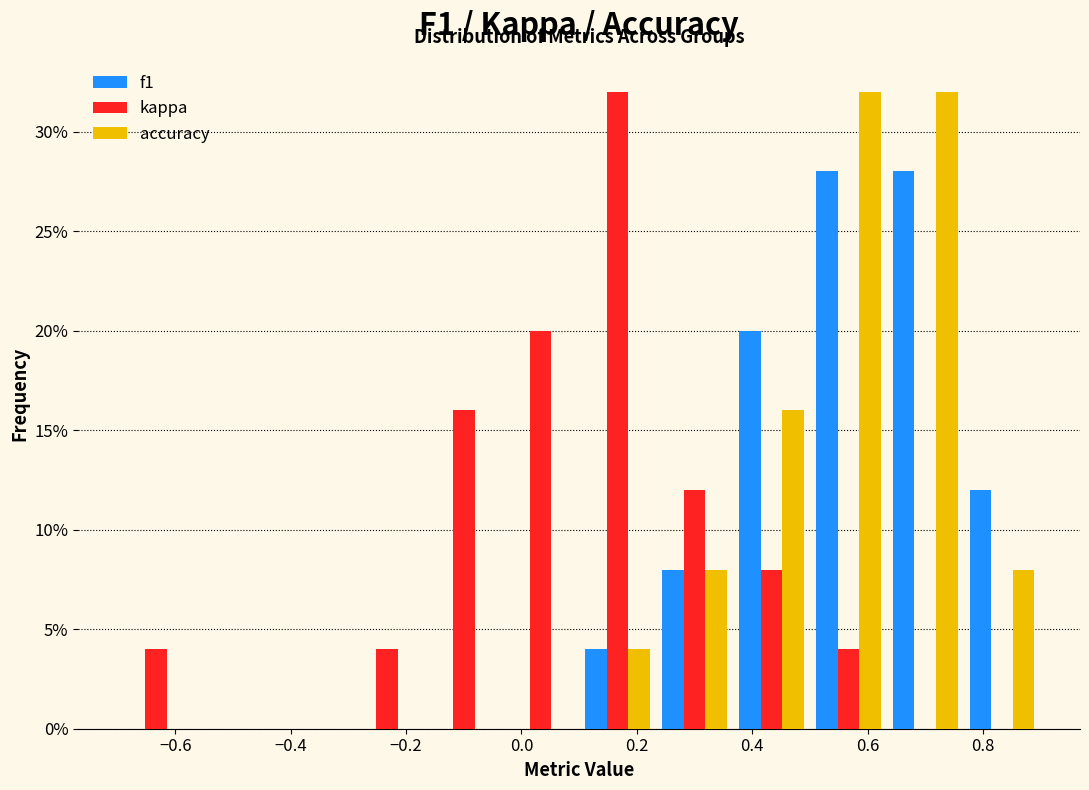

Reading left to right, transcribe this chart: for each range on the x-axis, give the height of each series' bar. Neither the bar edges nor the heights are printed on the chart, so give them approximately, as read against the axes.

-0.70 to -0.56: f1=0	kappa=4	accuracy=0
-0.56 to -0.44: f1=0	kappa=0	accuracy=0
-0.44 to -0.30: f1=0	kappa=0	accuracy=0
-0.30 to -0.16: f1=0	kappa=4	accuracy=0
-0.16 to -0.04: f1=0	kappa=16	accuracy=0
-0.04 to 0.10: f1=0	kappa=20	accuracy=0
0.10 to 0.24: f1=4	kappa=32	accuracy=4
0.24 to 0.36: f1=8	kappa=12	accuracy=8
0.36 to 0.50: f1=20	kappa=8	accuracy=16
0.50 to 0.64: f1=28	kappa=4	accuracy=32
0.64 to 0.76: f1=28	kappa=0	accuracy=32
0.76 to 0.90: f1=12	kappa=0	accuracy=8